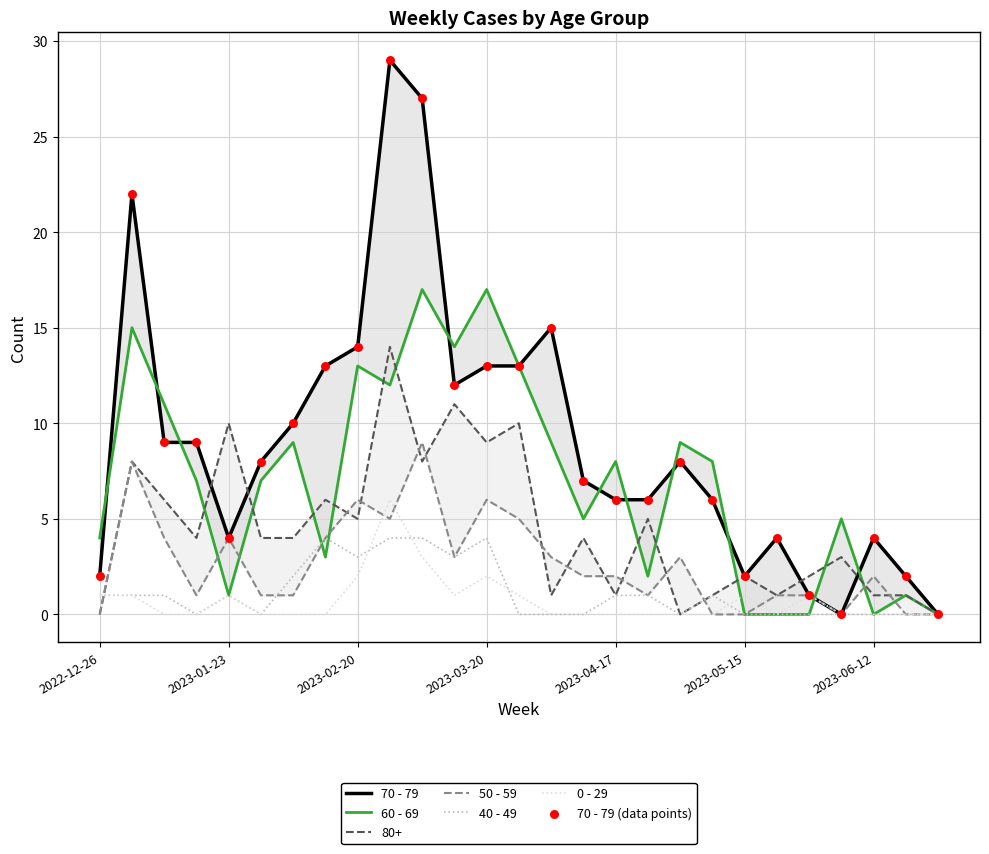

Which series contains the highest Y value?

70 - 79